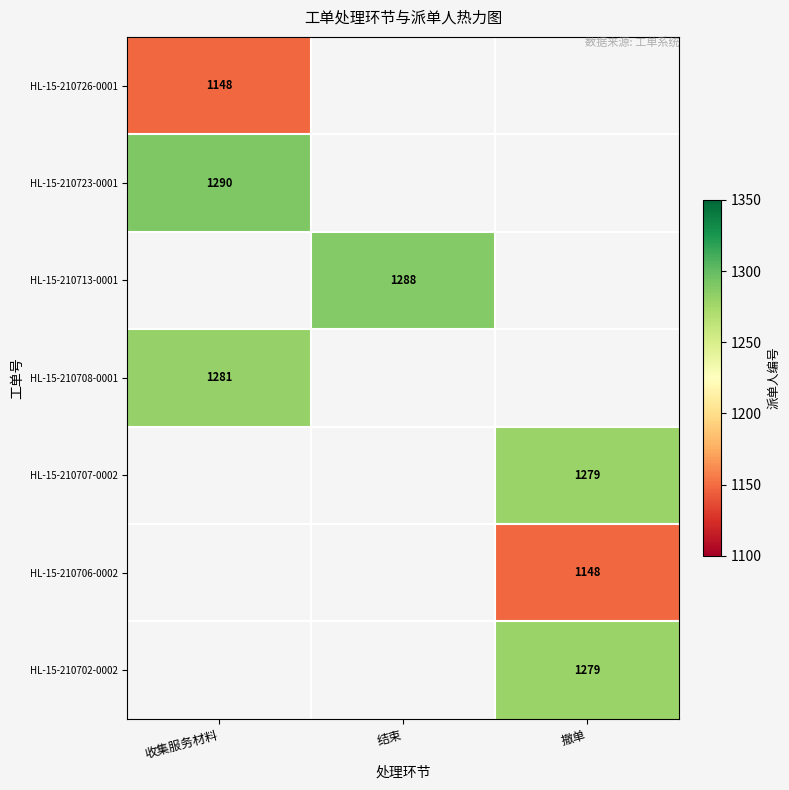

Which label corresponds to the smallest value in the chart?

收集服务材料